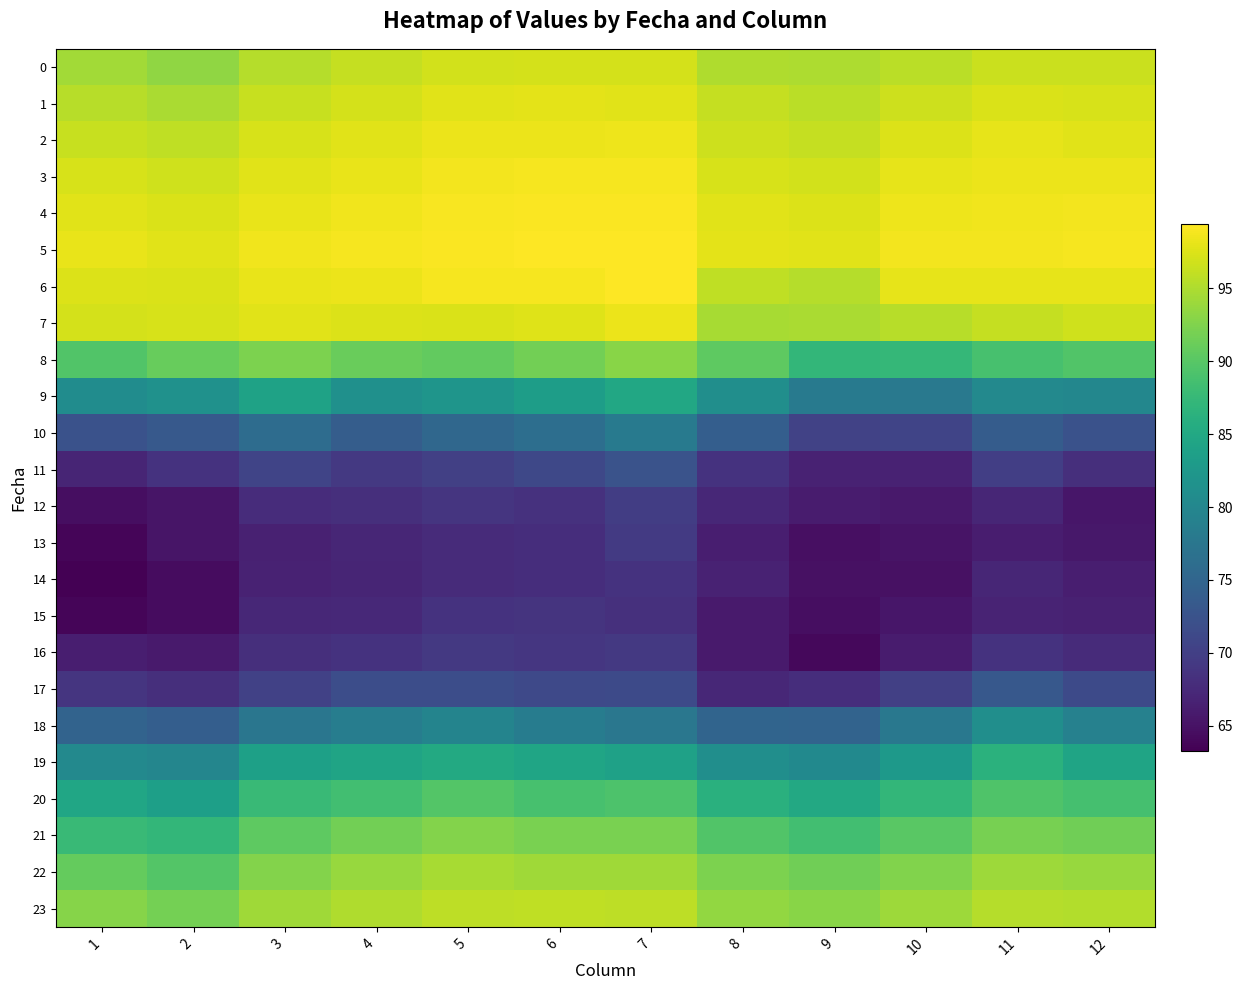

Between 3 and 12, which series saw the biggest shift?

9